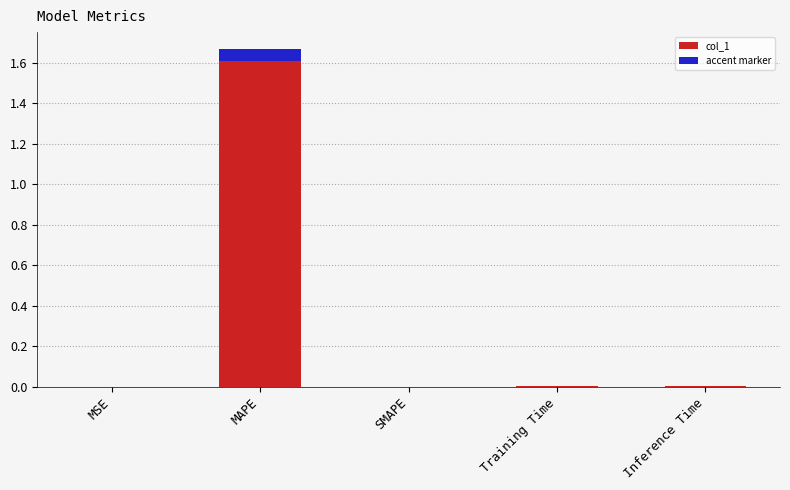

Rank the categories by value from highest to lowest.

MAPE, Training Time, Inference Time, MSE, SMAPE